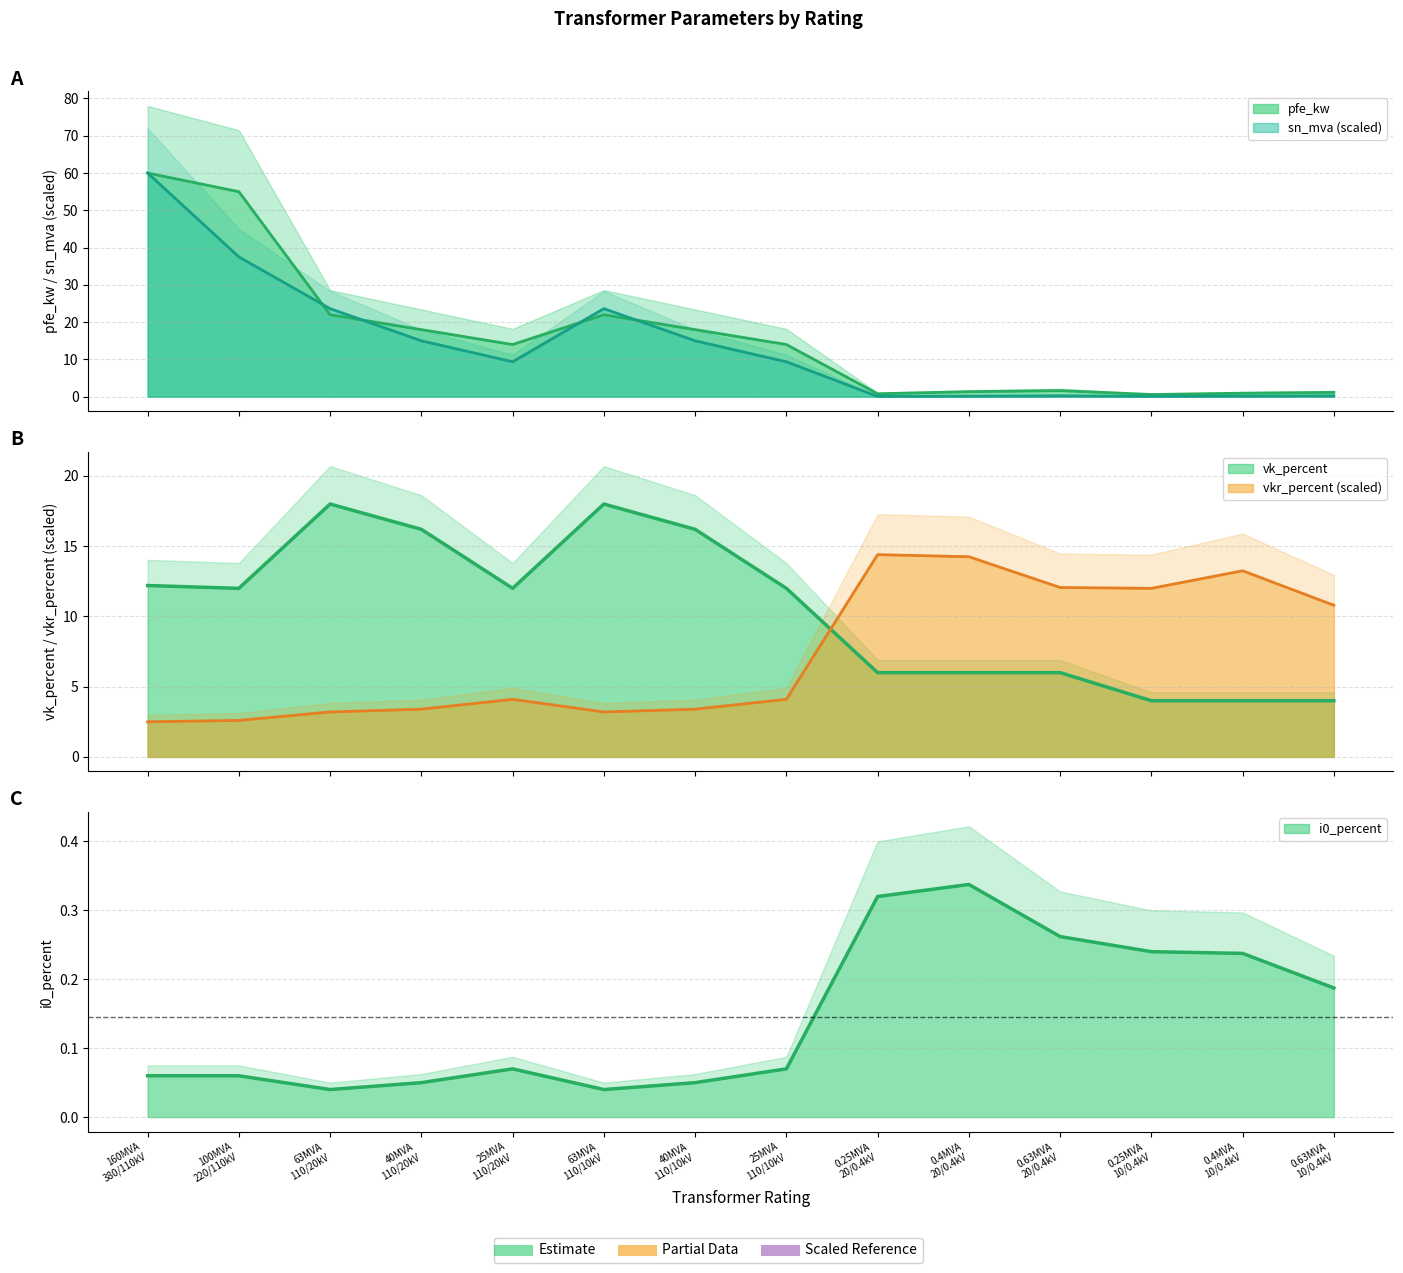

List the series in order of their overall mean, highest first.

pfe_kw, sn_mva, vk_percent, vkr_percent, i0_percent